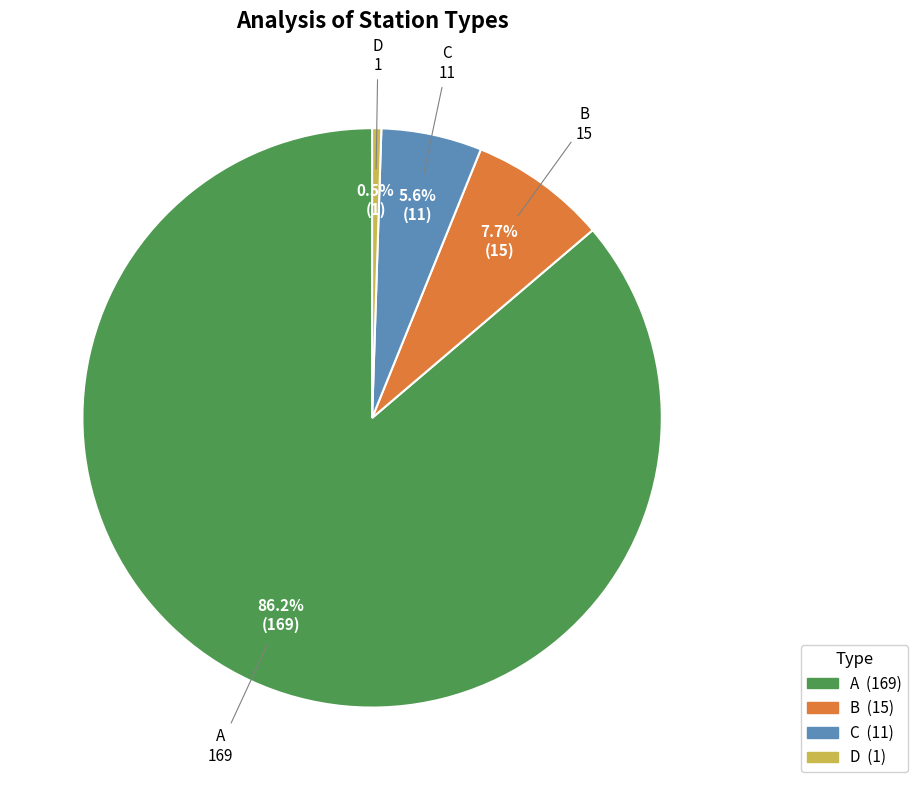

What percentage is the C slice, to the nearest percent?

6%